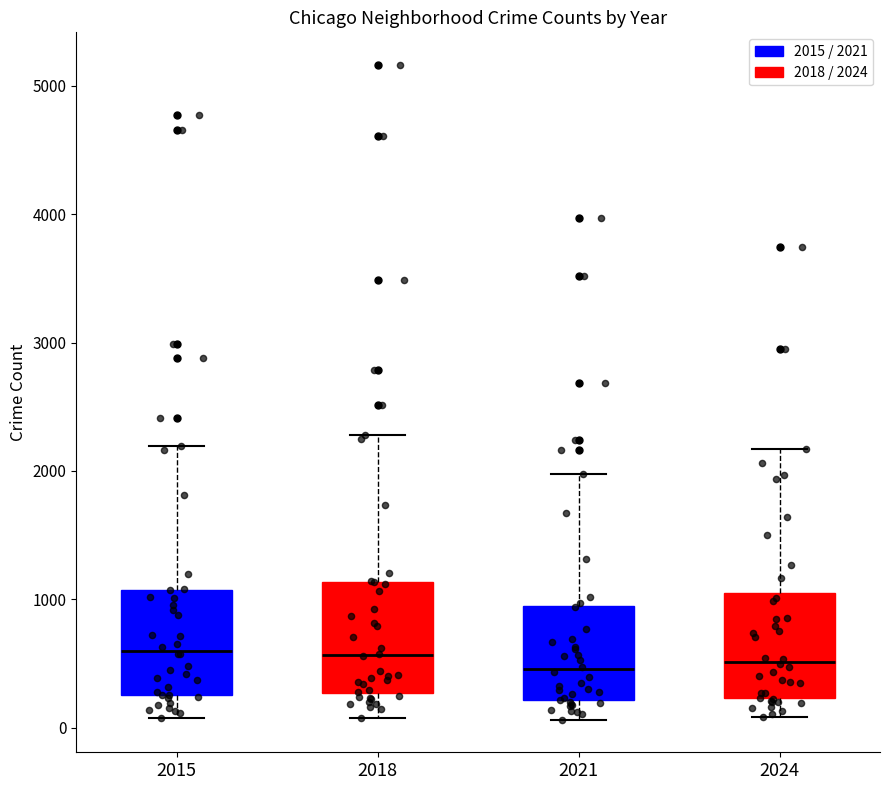

Where does the lower whisker of the box at x = 2015 end on the y-axis? The values are not printed on the chart, so give them approximately, as read against the axis.

100